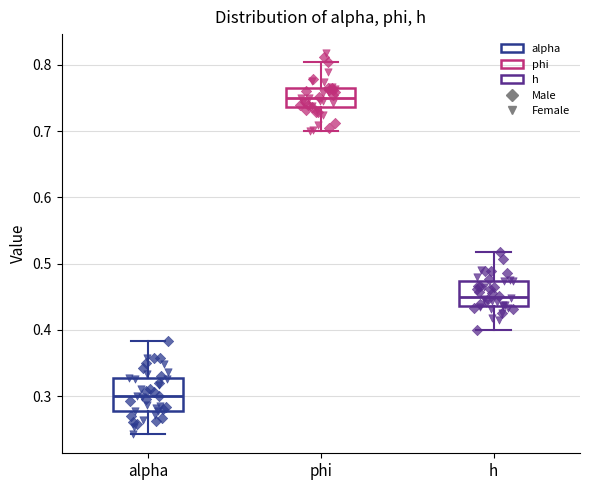

Which box has the lowest median line?

alpha